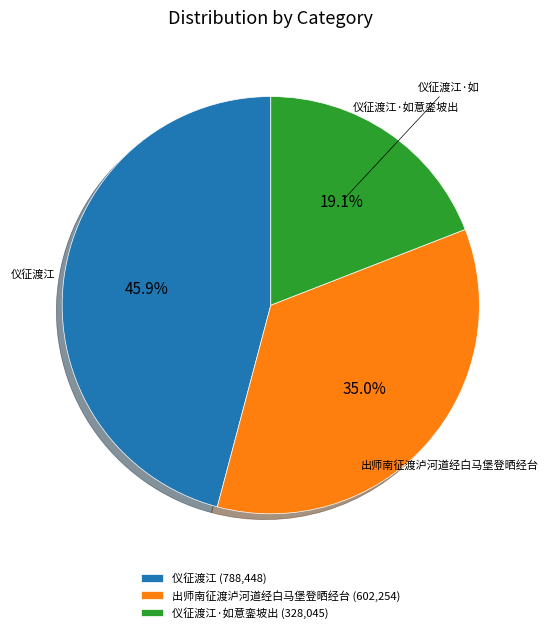

Combined, what portion of the pie is 仪征渡江·如意銮坡出 (328,045) and 仪征渡江 (788,448)?

65.0%